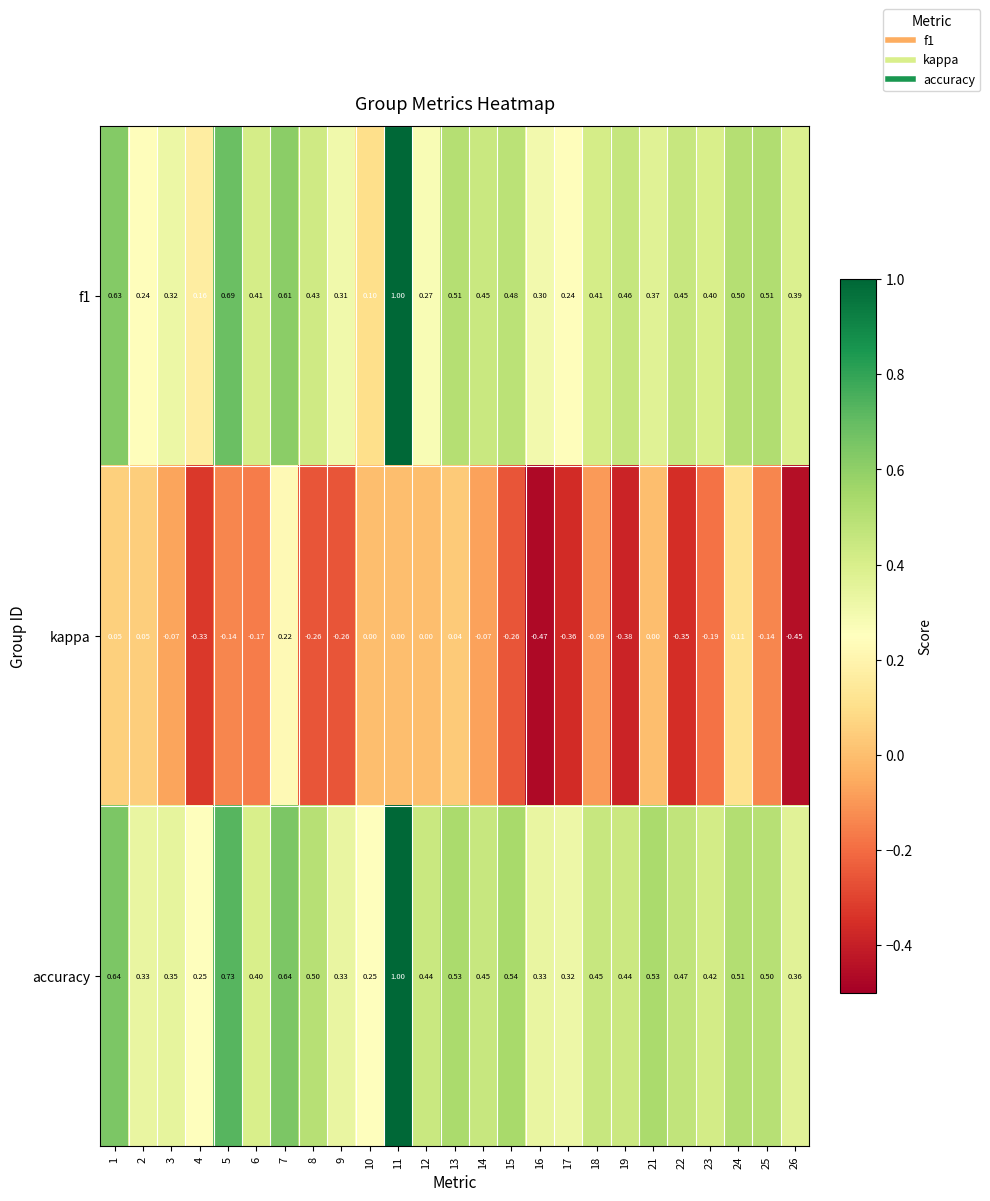

Between 12 and 23, which series saw the biggest shift?

kappa